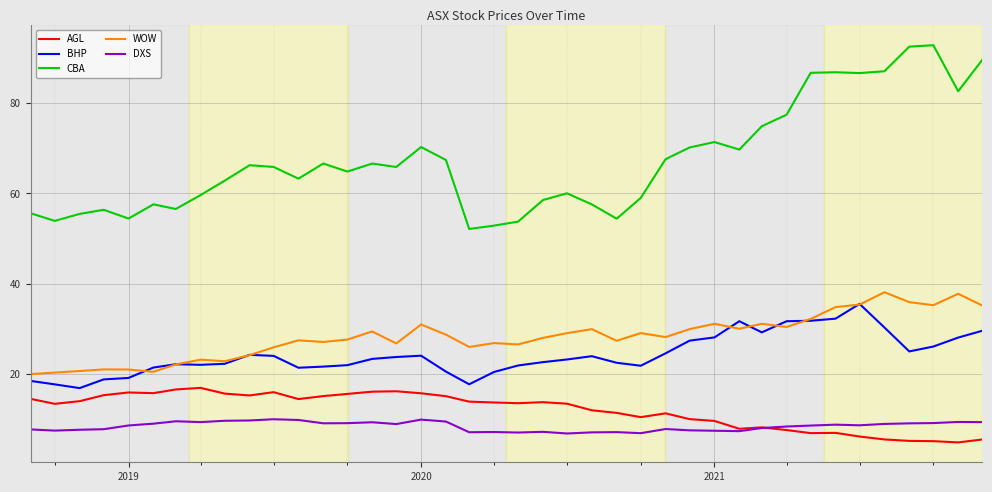

What is the maximum value shown in the chart?

92.9